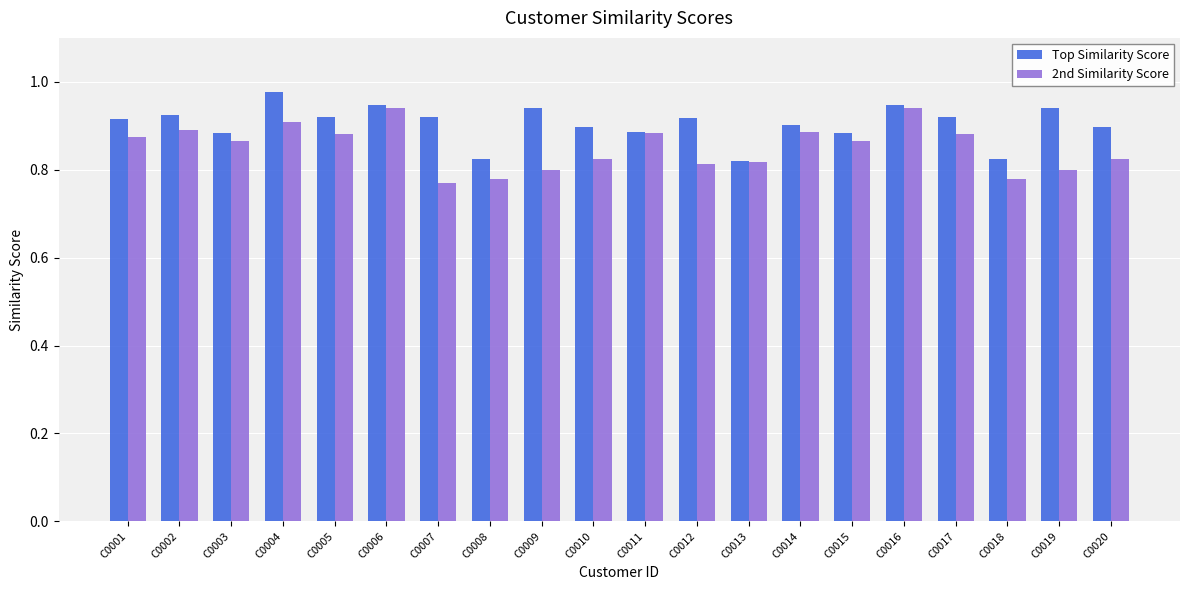

How many distinct data groups are displayed?

2